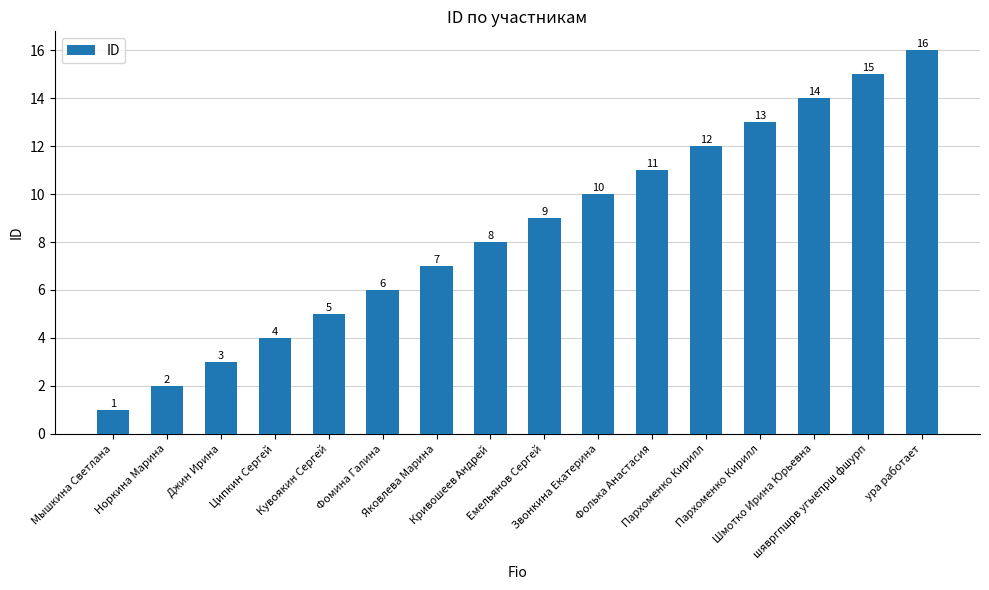

Does the chart contain any negative values?

No